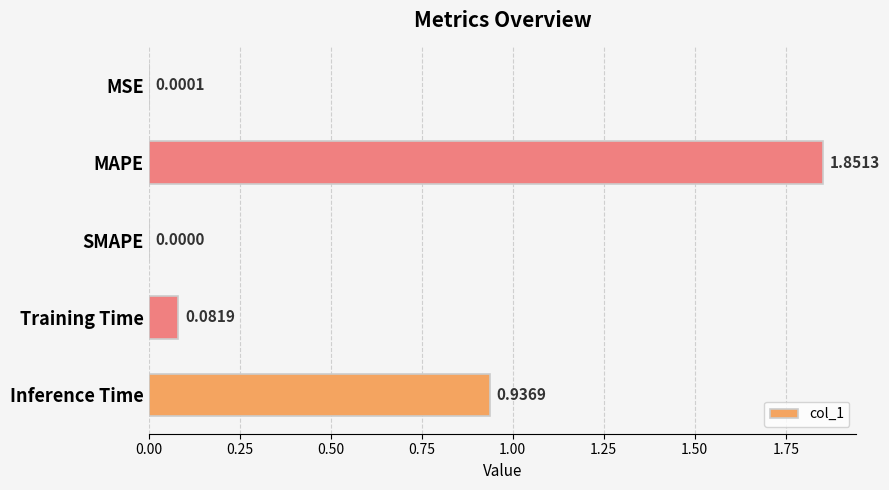

At which label is the value closest to 0?

SMAPE